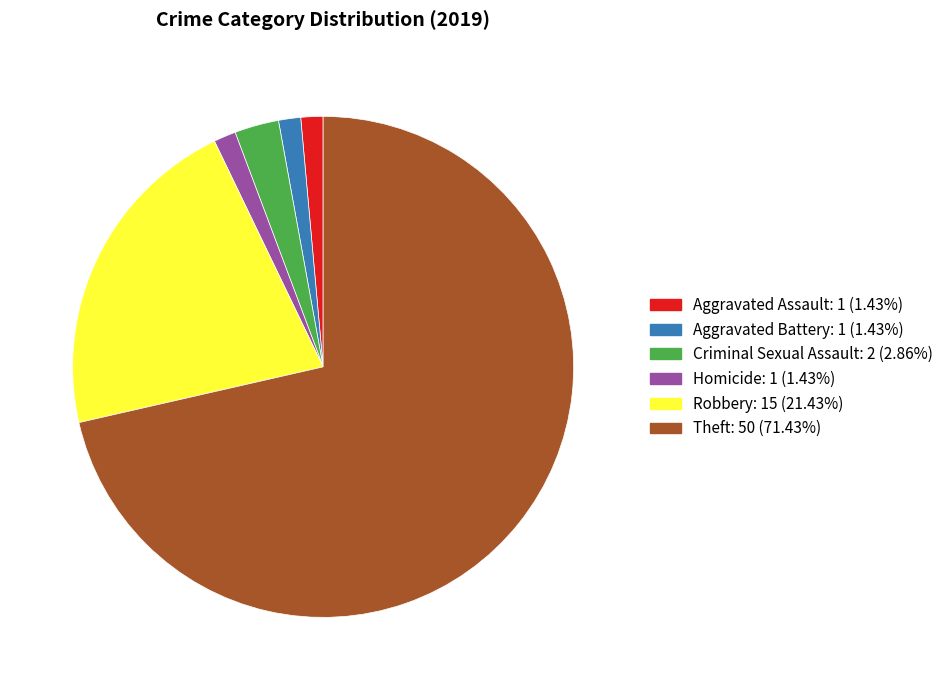

Is there any slice that represents more than half of the pie?

Yes